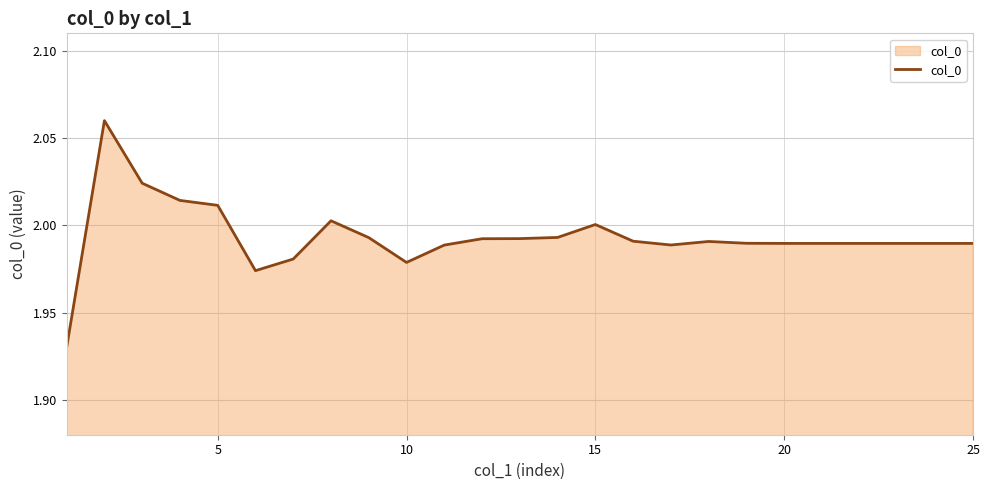

Reading left to right, list all the values displayed in this chart.

1.9	2.1	2.0	2.0	2.0	2.0	2.0	2.0	2.0	2.0	2.0	2.0	2.0	2.0	2.0	2.0	2.0	2.0	2.0	2.0	2.0	2.0	2.0	2.0	2.0